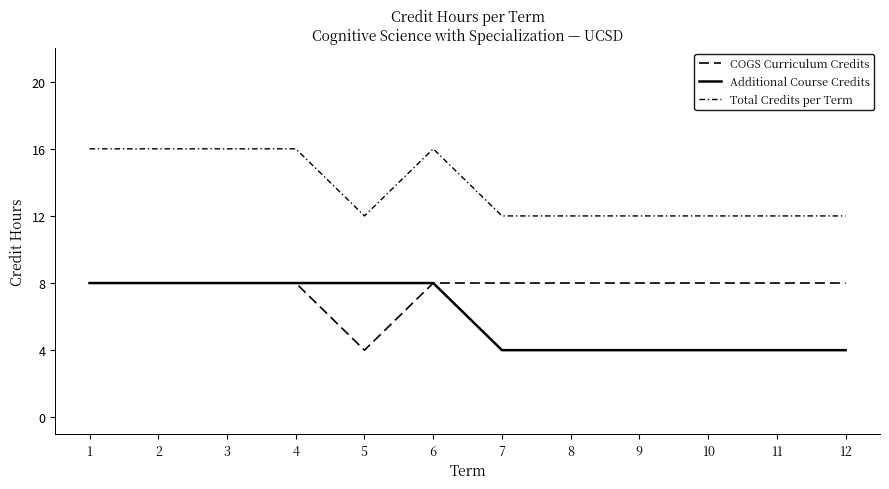

True or false: COGS Curriculum Credits and Total Credits per Term cross at least once.

False